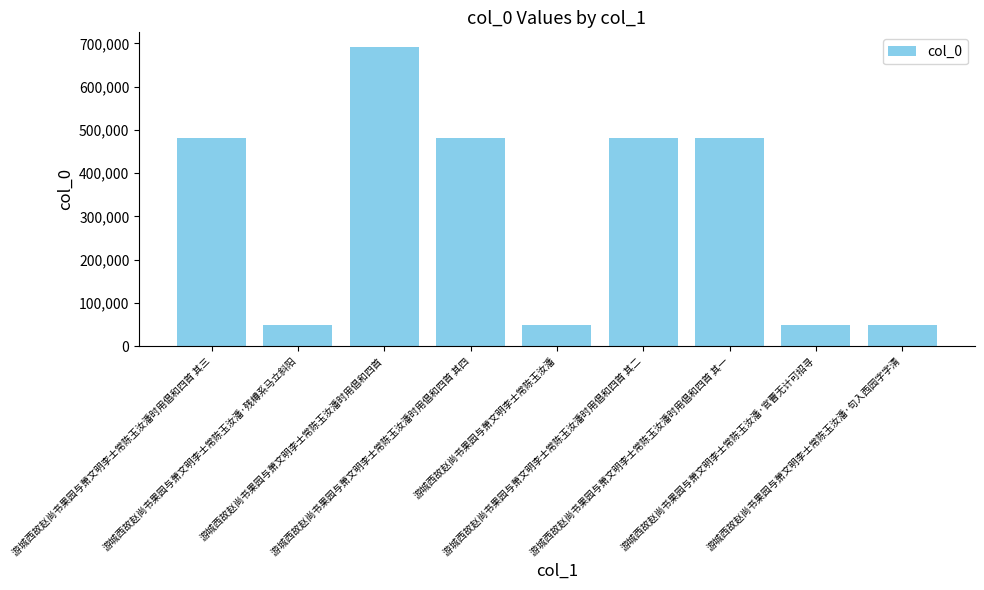

Approximately how many times larger is the value at 游城西故赵尚书果园与萧文明李士常陈玉汝潘时用倡和四首 compared to 游城西故赵尚书果园与萧文明李士常陈玉汝潘时用倡和四首 其一?

1.4